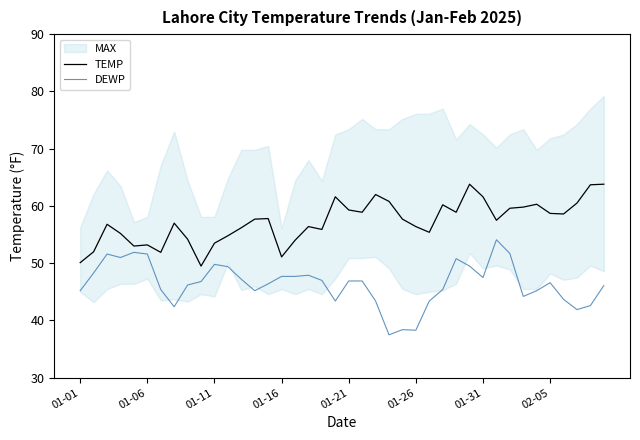

Does the chart have visible grid lines?

No